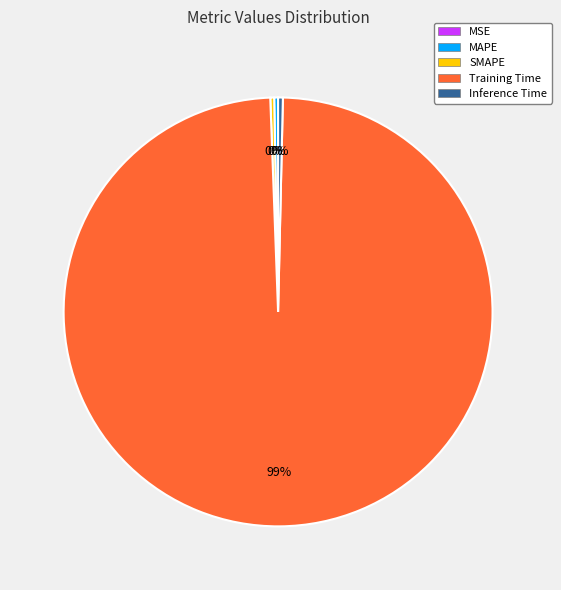

Do Training Time and Inference Time together represent more than half of the pie?

Yes